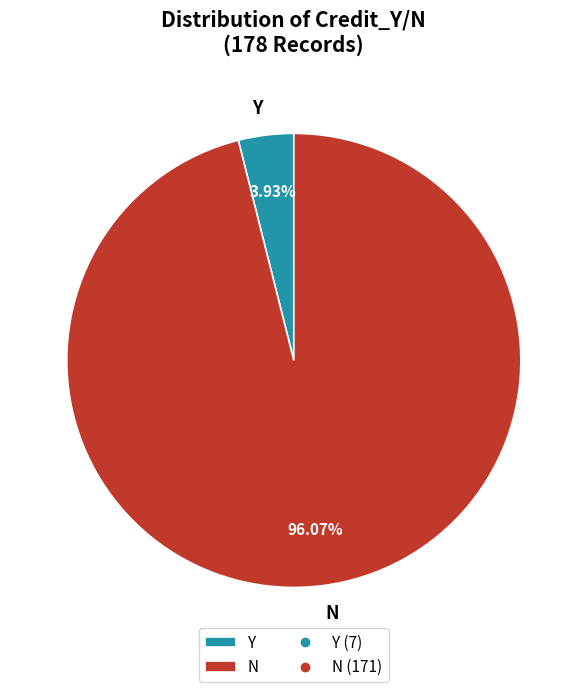

Which slice is the largest?

N